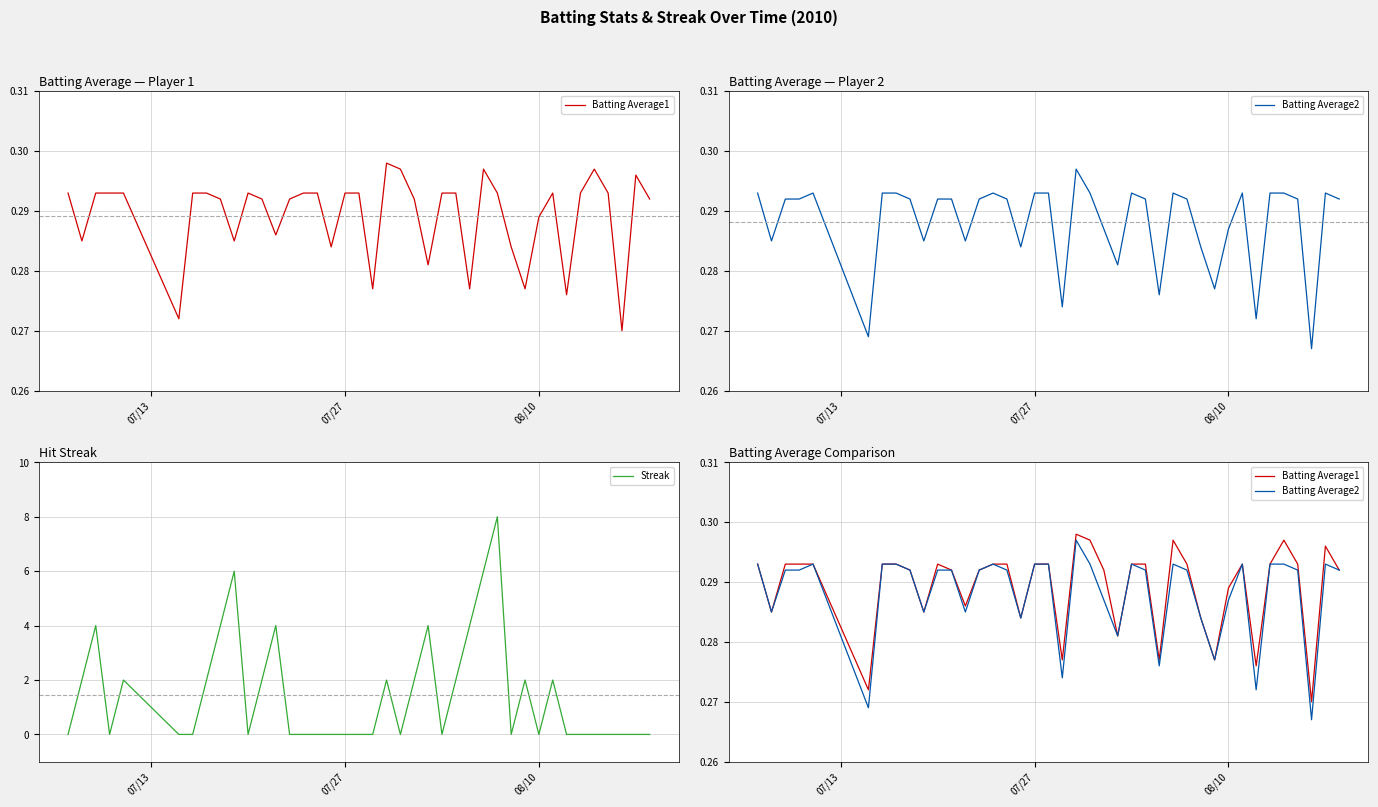

How many Batting Average2 values are between 0 and 1?

40